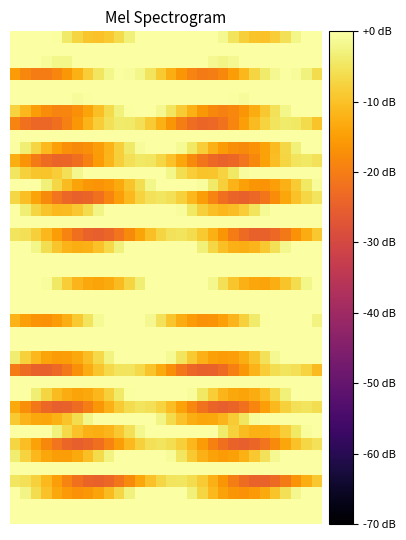

What is the minimum value shown in the chart?

-25.0